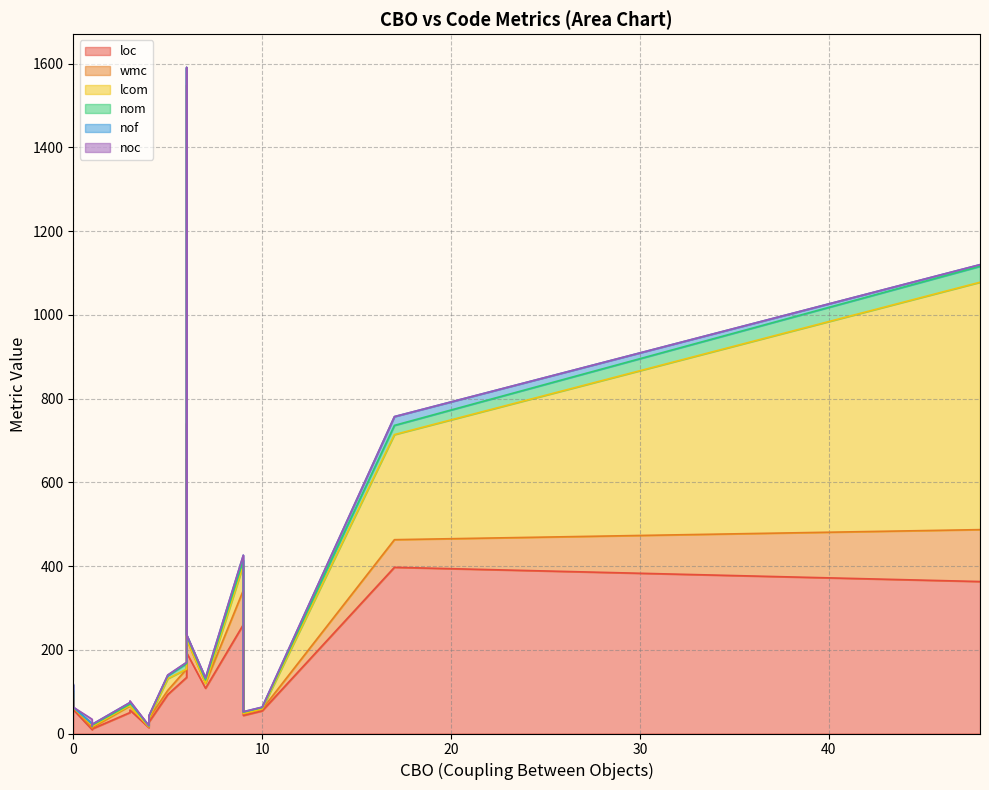

Which series has the largest total across all categories?

loc